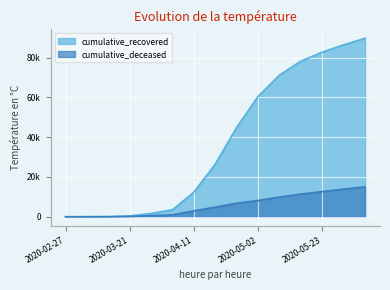

At which label does cumulative_deceased first exceed 4825?

2020-04-25